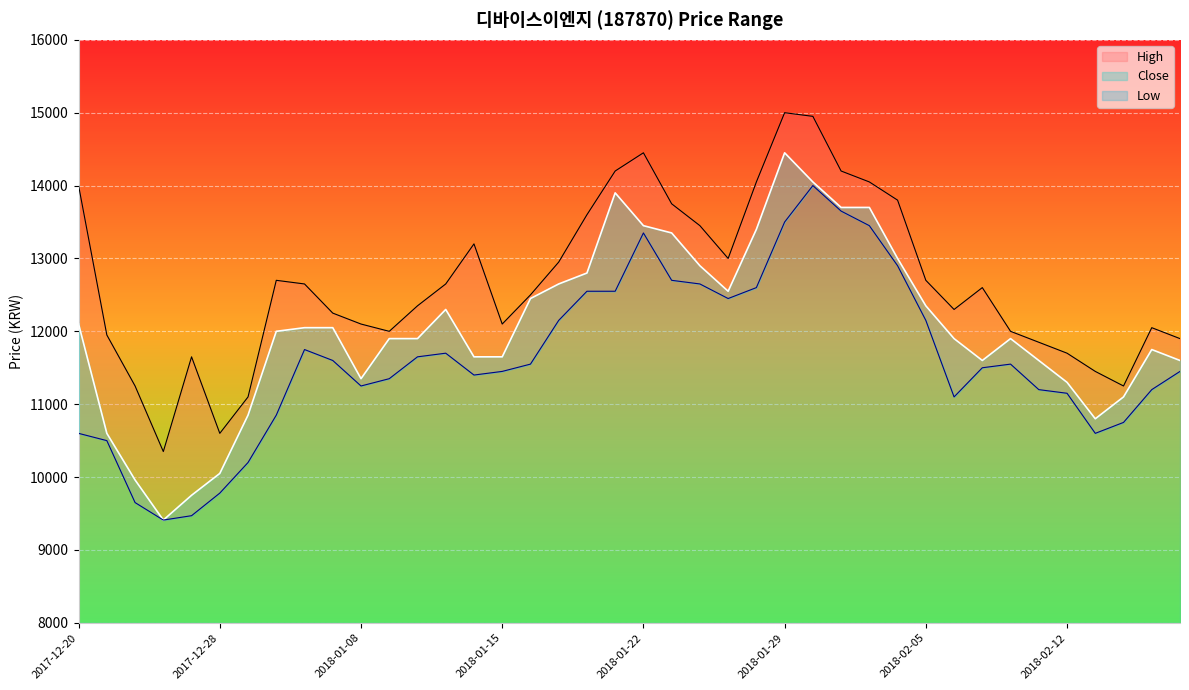

What is the difference between the second highest and second lowest values in the High series?

4350